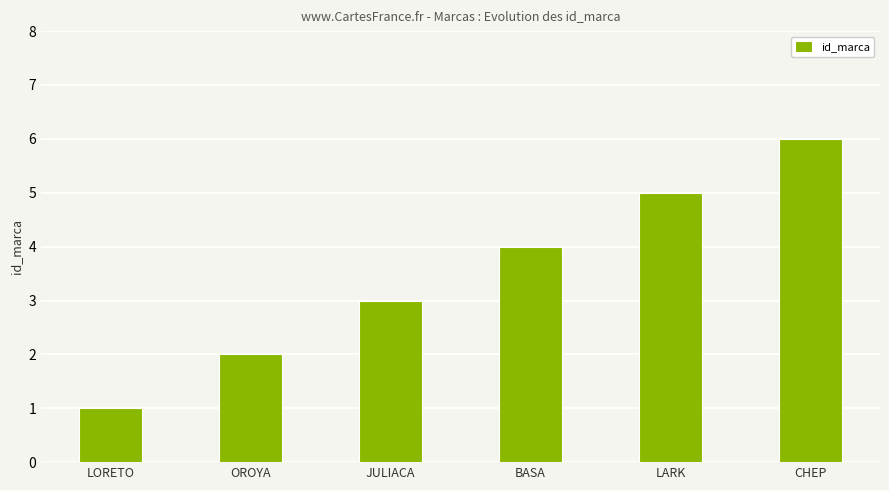

Reading right to left, what are all the values shown in this chart?

6	5	4	3	2	1